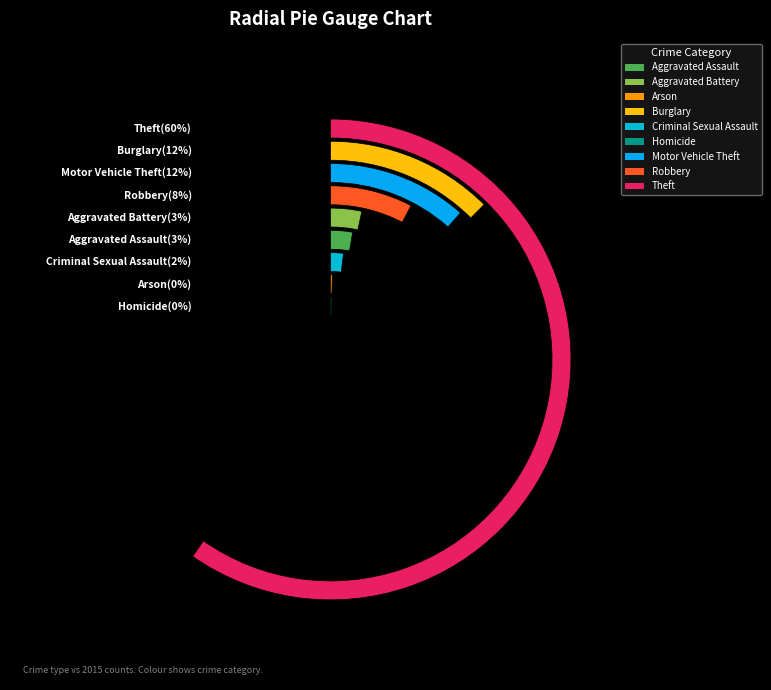

Count the number of slices in the pie.

9